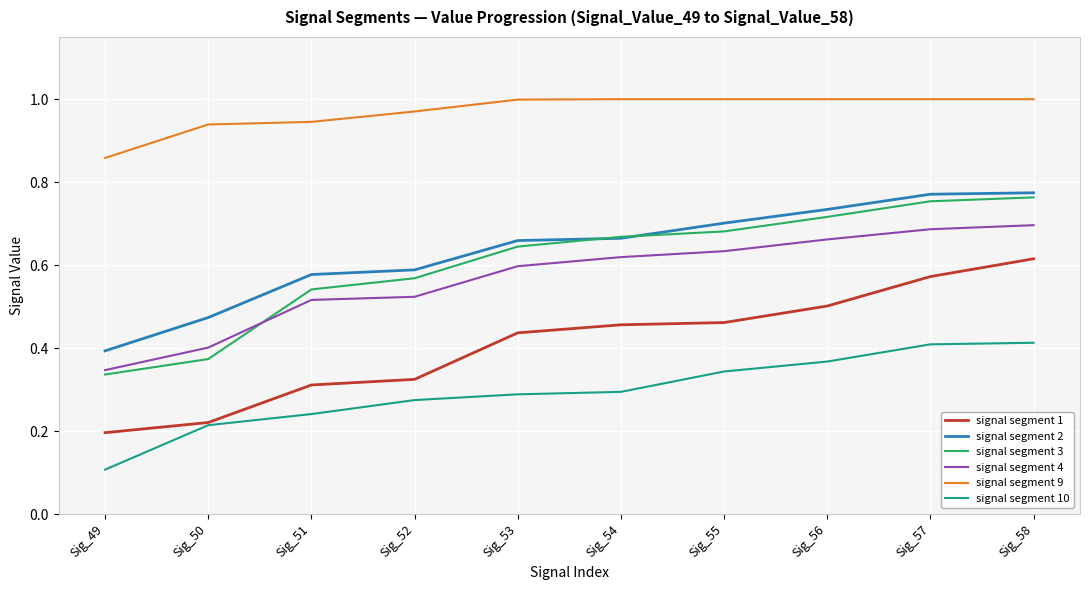

What is the minimum value shown in the chart?

0.1